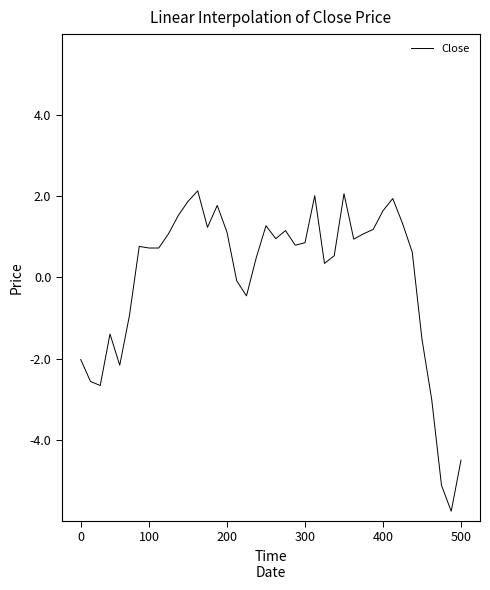

What is the minimum value shown in the chart?

-5.8